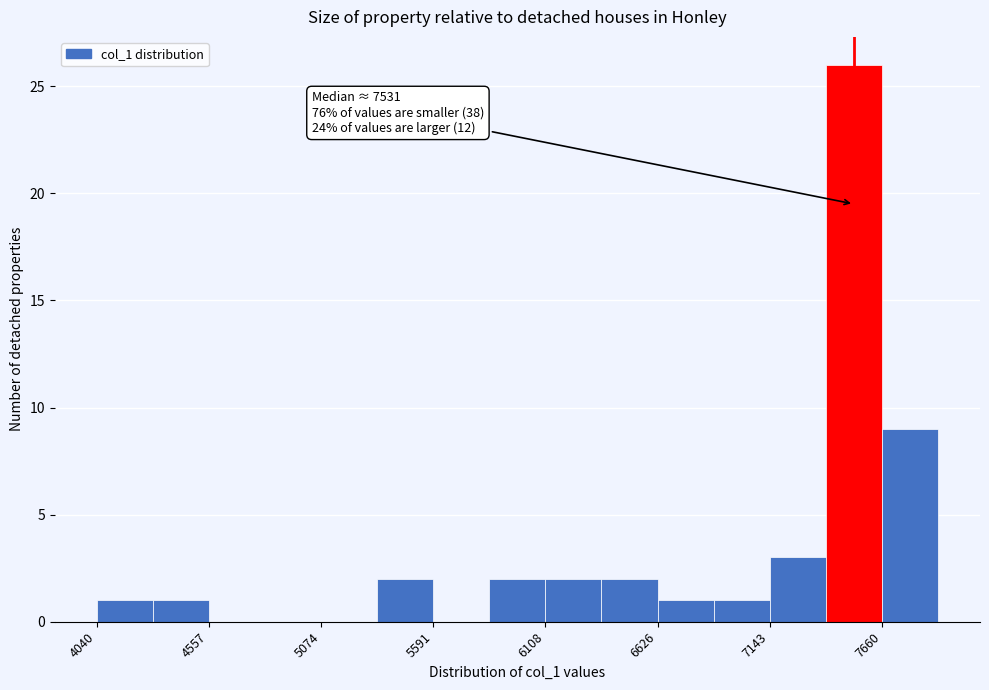

Around what value on the x-axis is the tallest bar? Give the approximate position of its centre, as read against the axis.

7500